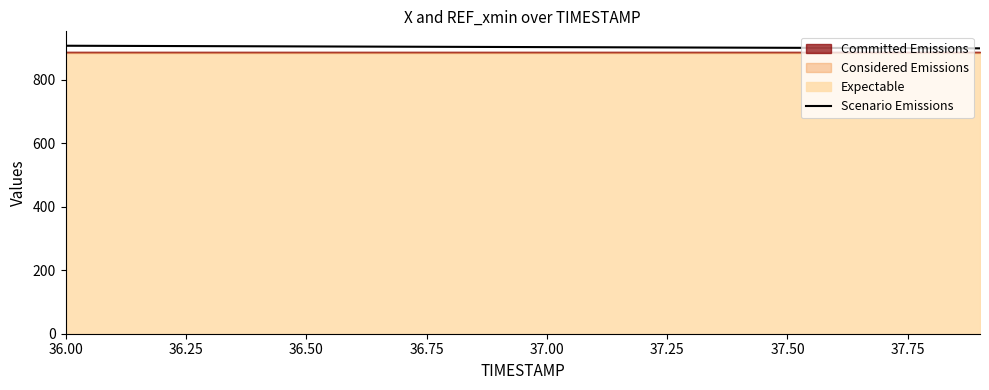

How many lines are shown in the chart?

1